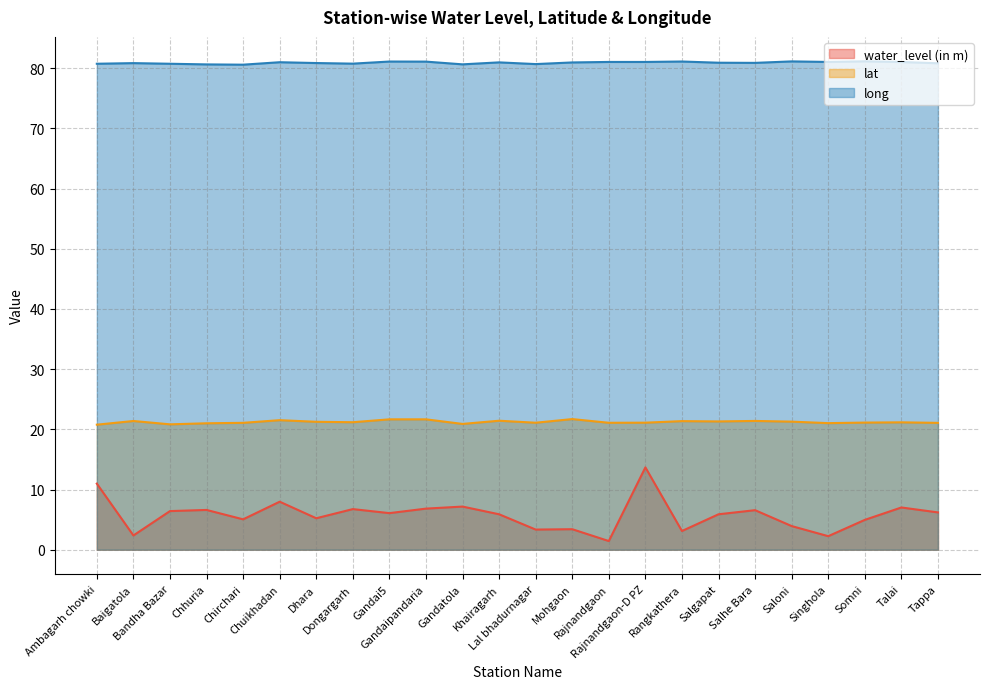

At which category is the sum across all series the highest?

Rajnandgaon-D PZ